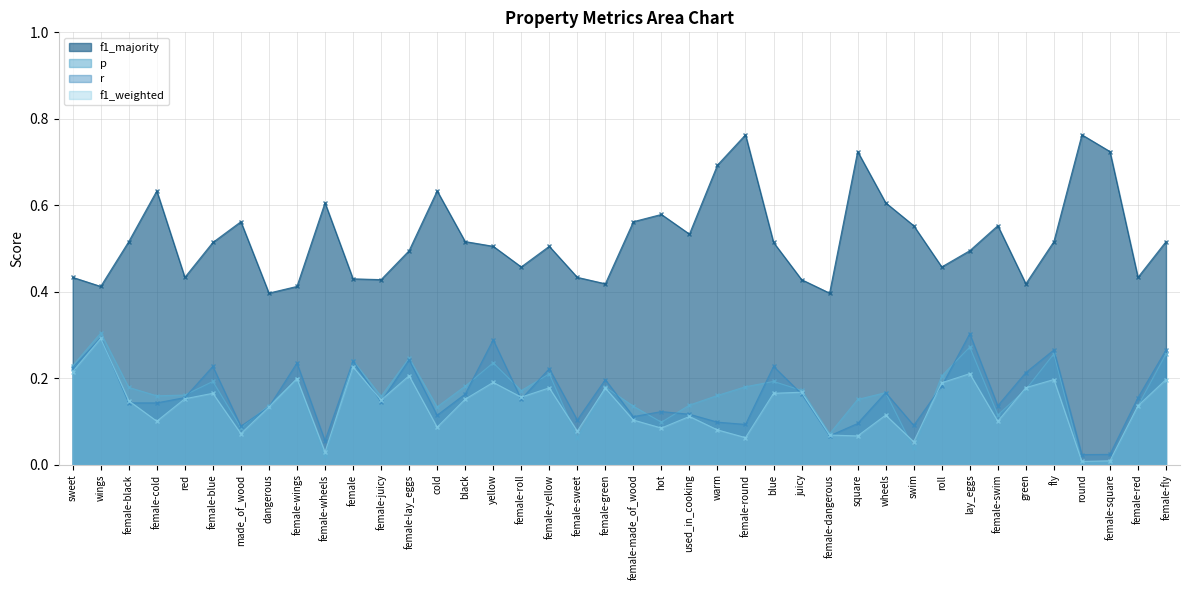

The r series shows 0.2 at female-black. True or false?

False